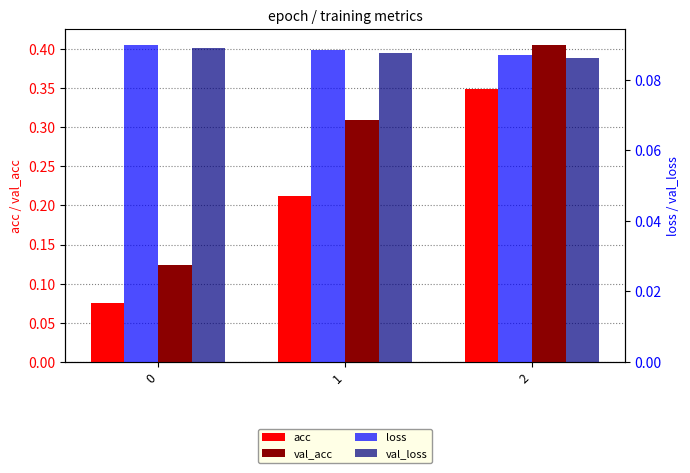

What are all the series names shown in the legend?

acc, val_acc, loss, val_loss